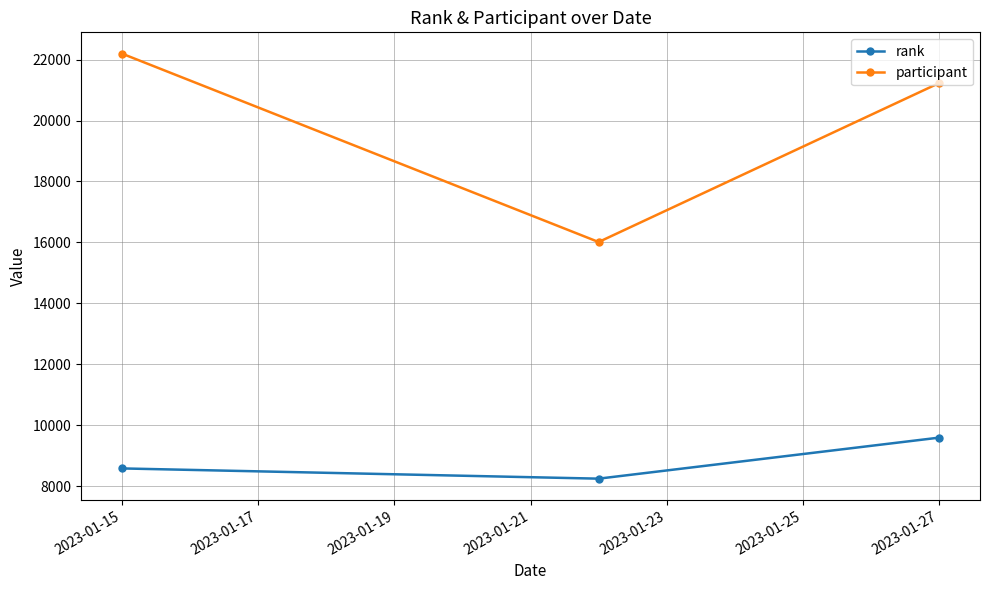

What is the minimum value for participant?

16012